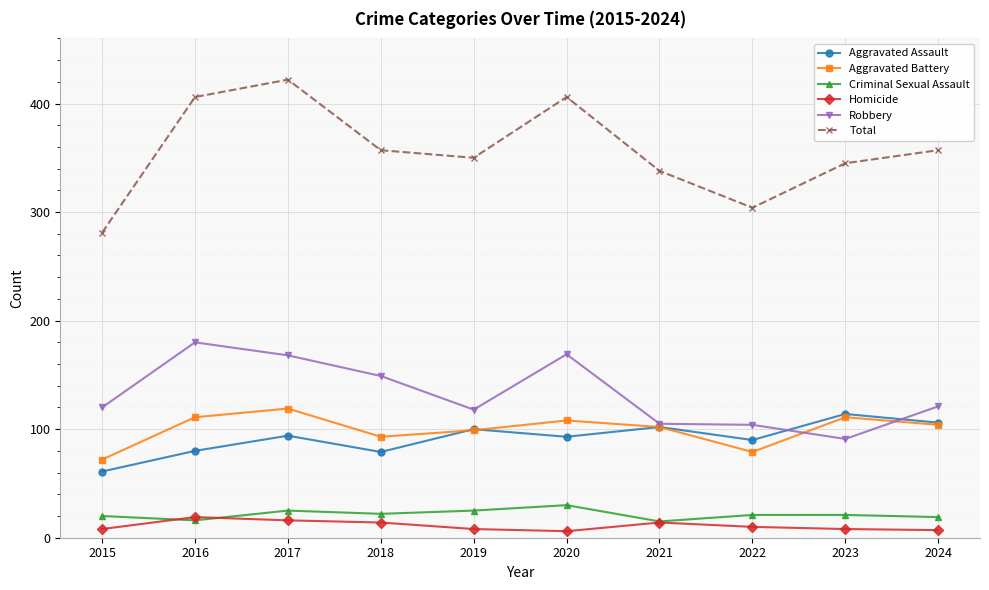

What is the sum of all Robbery values?

1325